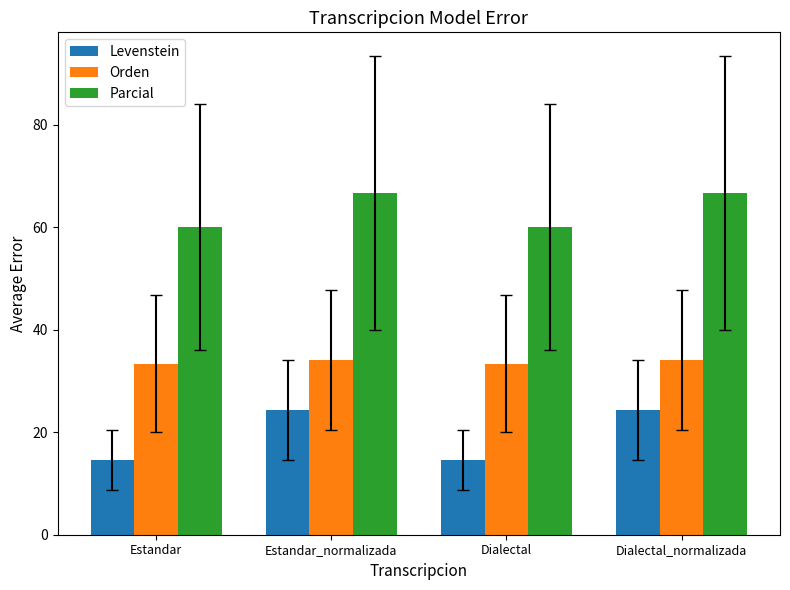

What is the maximum value for Orden?

34.1